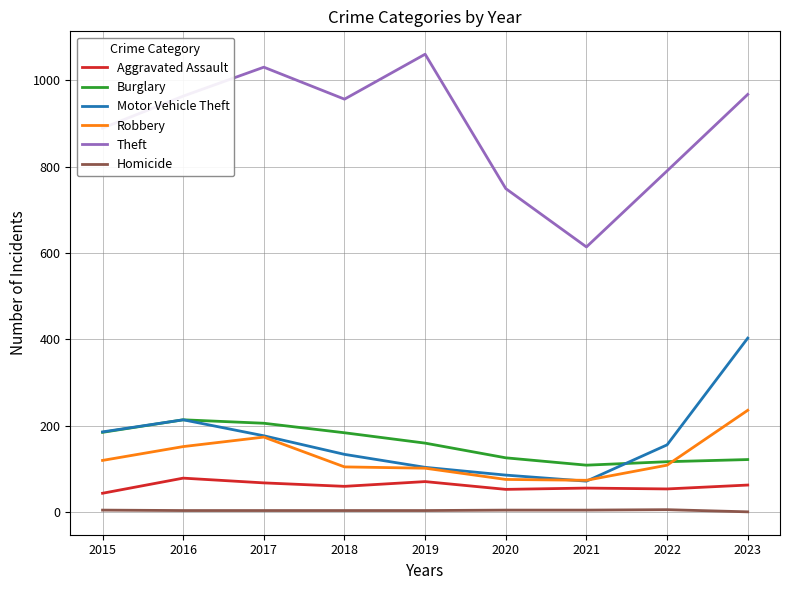

The Theft series shows 889 at 2015. True or false?

True